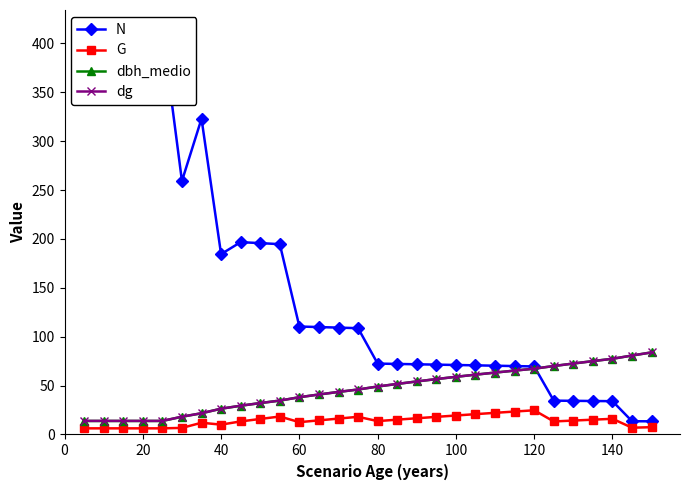

What is the average value of the dbh_medio series?

46.3